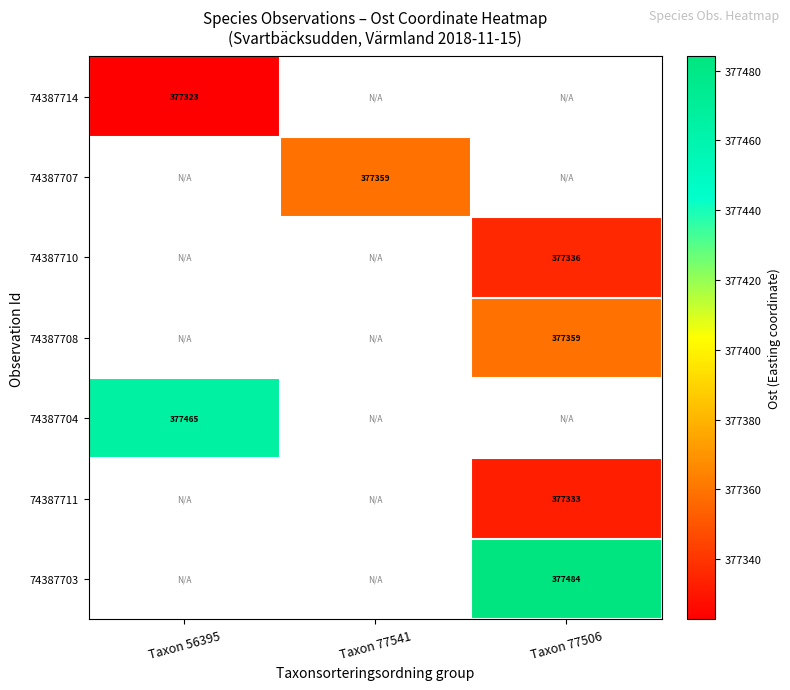

At how many categories does at least one series exceed 377482?

1